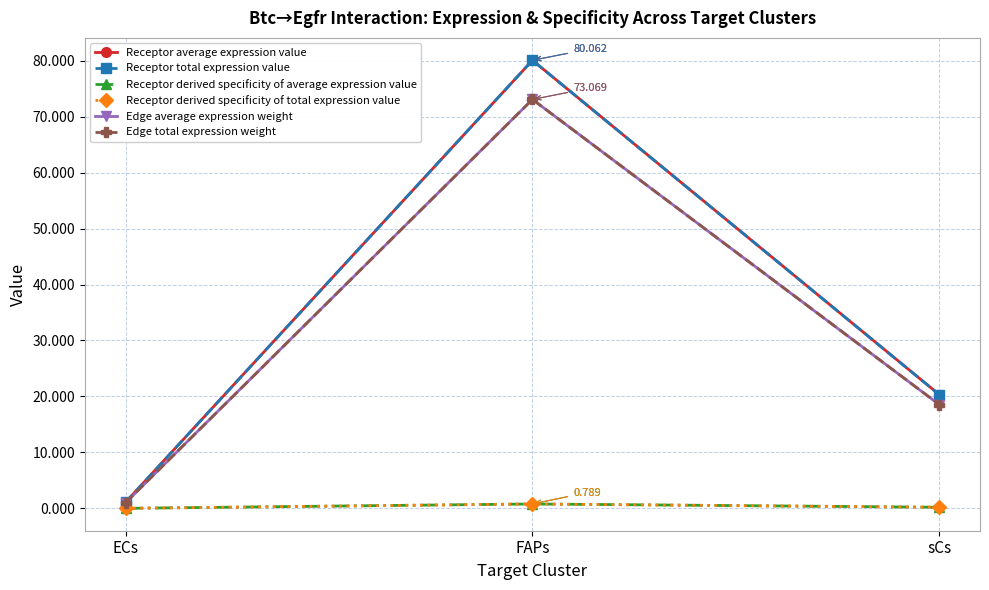

Does the chart have visible grid lines?

Yes